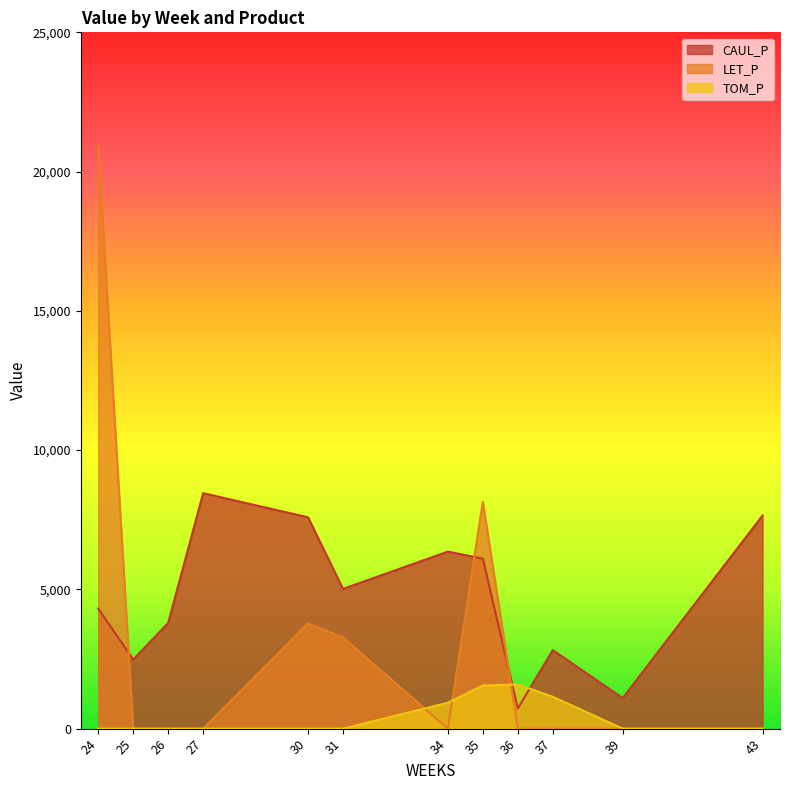

Which has a higher value, 31 or 39?

31